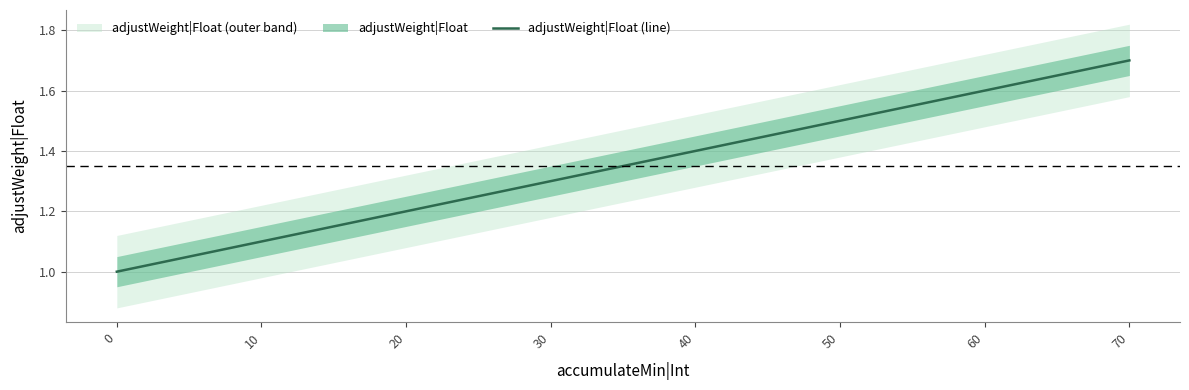

What is the greatest value displayed?

1.7